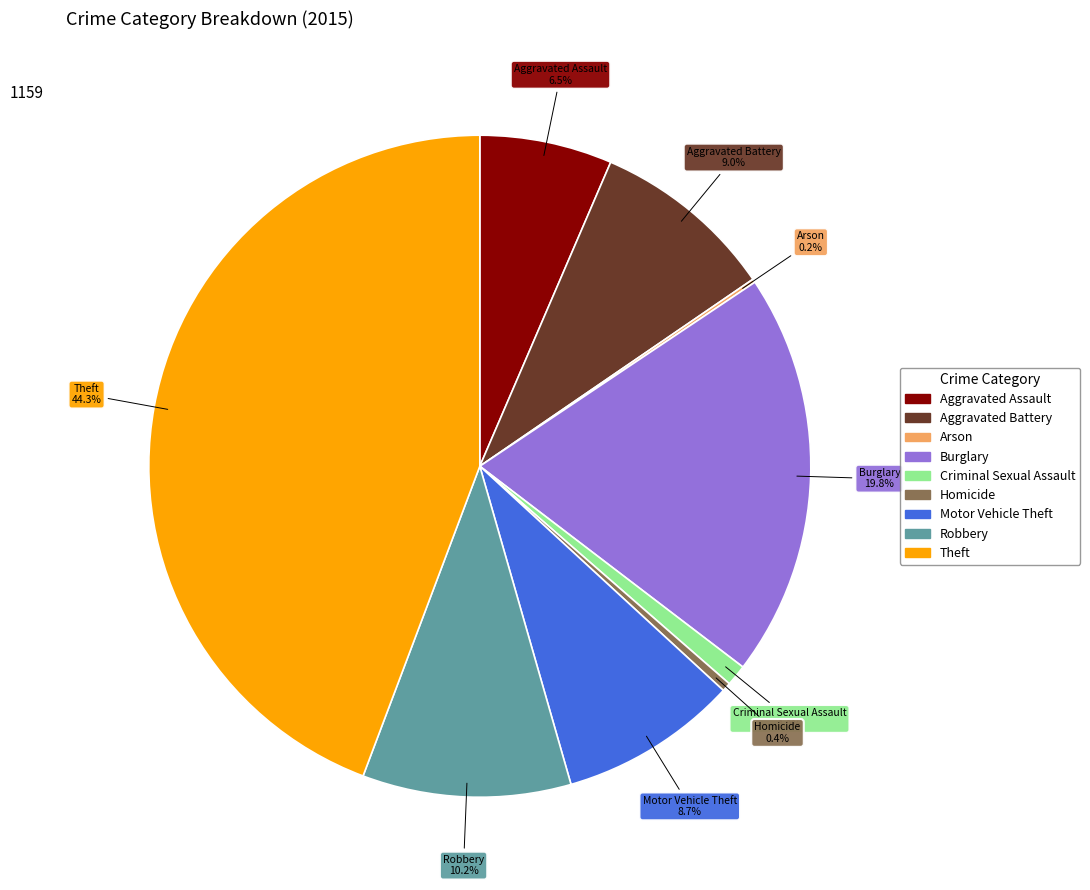

What is the largest slice in the pie chart?

Theft